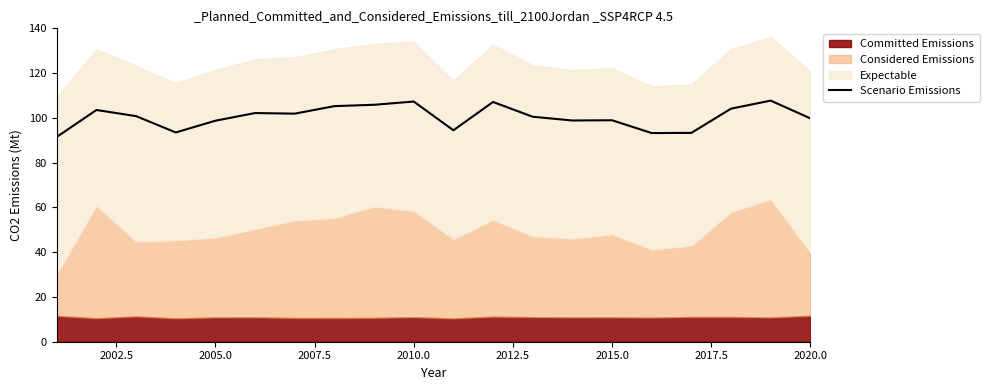

How many values exceed 100?

11